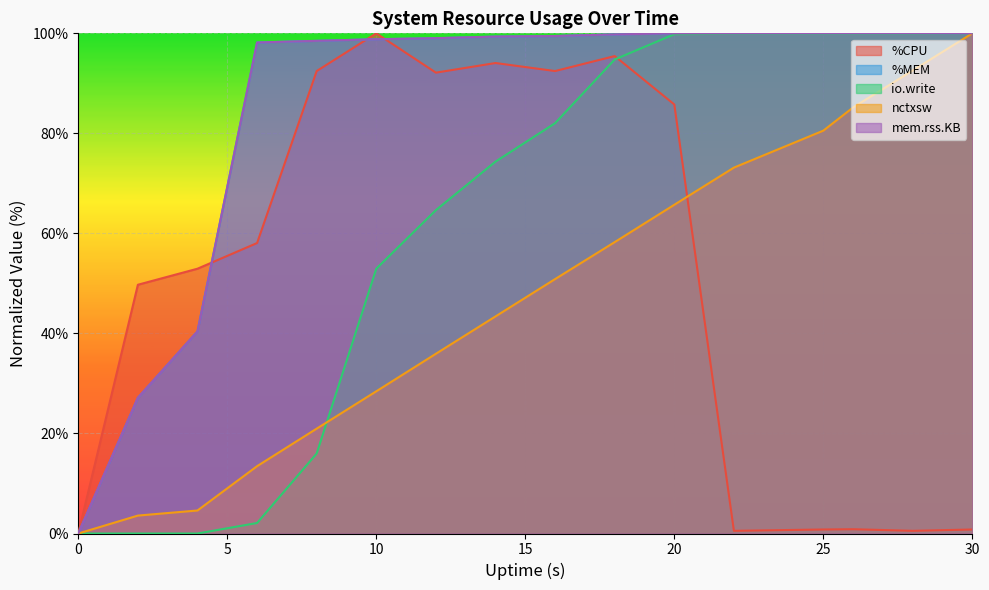

True or false: io.write and %MEM intersect in this chart.

False